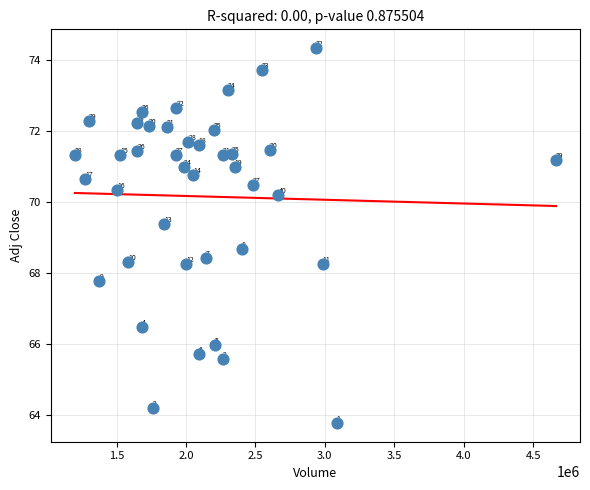

What is the range of X values (max minus min)?

3464700.0